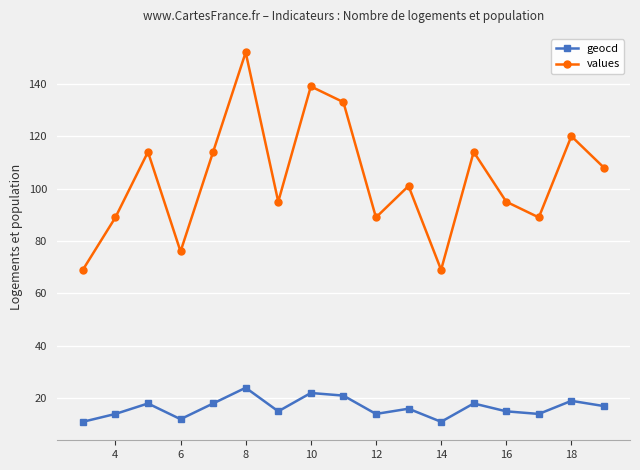

What is the greatest value displayed?

152